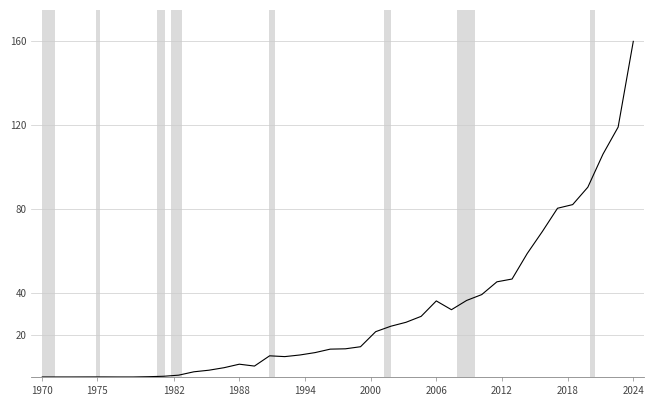

What is the greatest value displayed?

160.0